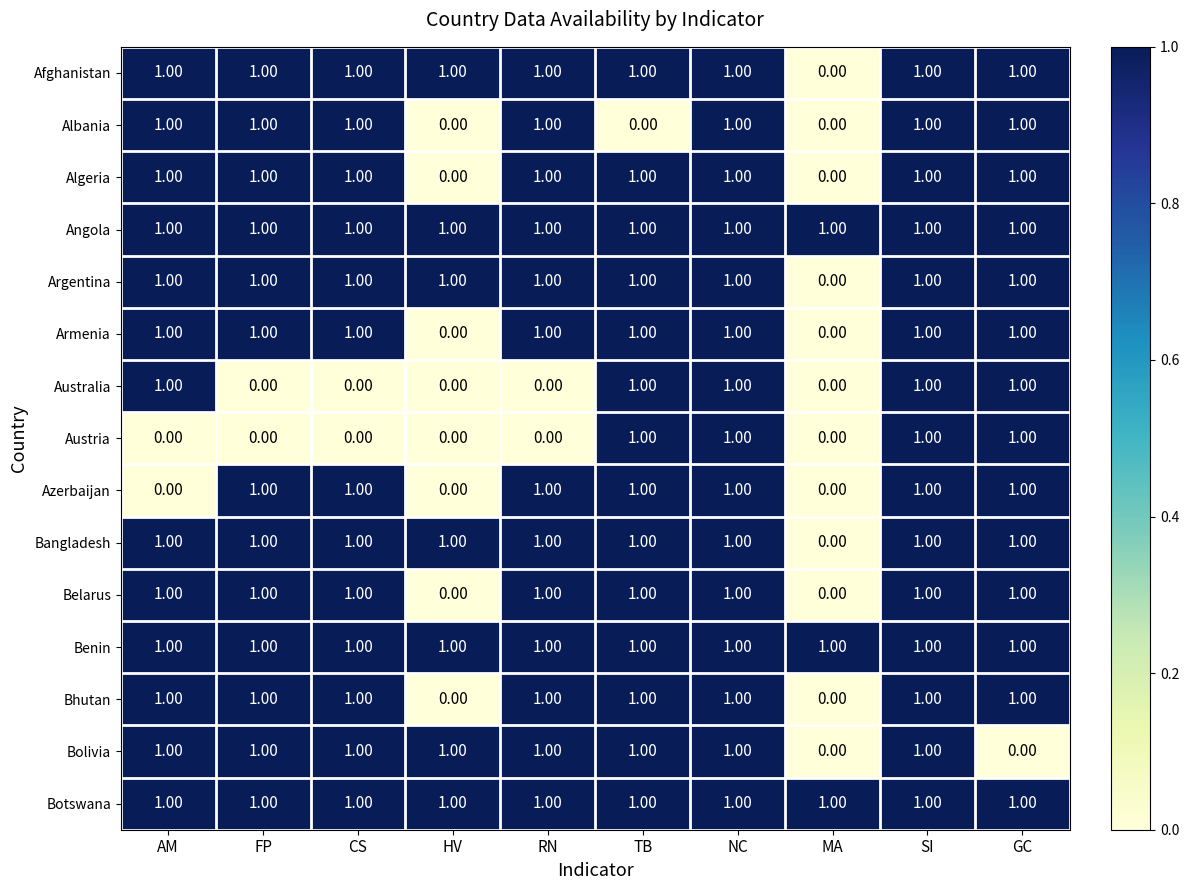

How many categories are shown in the chart?

10